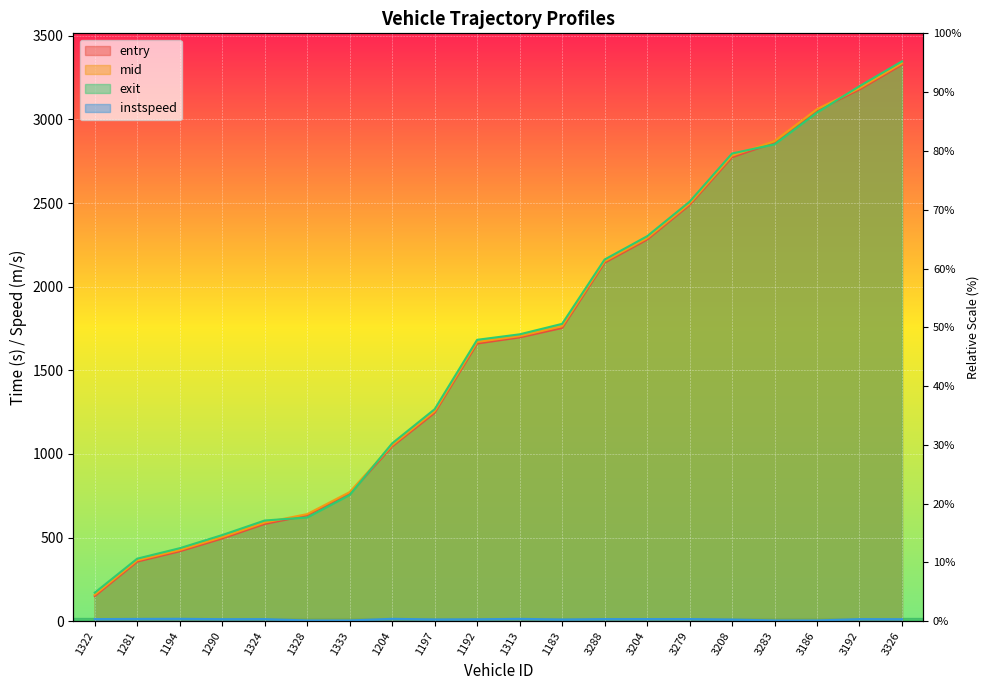

Which series changed the most between 1197 and 3326?

entry